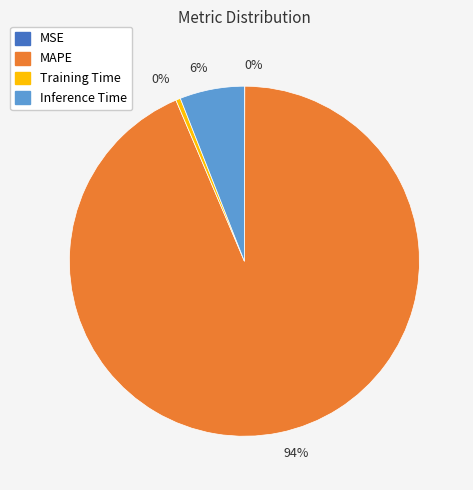

Is there a majority slice in this chart?

Yes